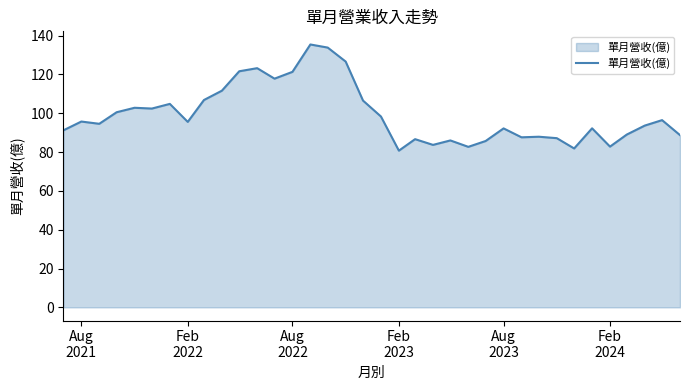

What is the minimum value shown in the chart?

80.7